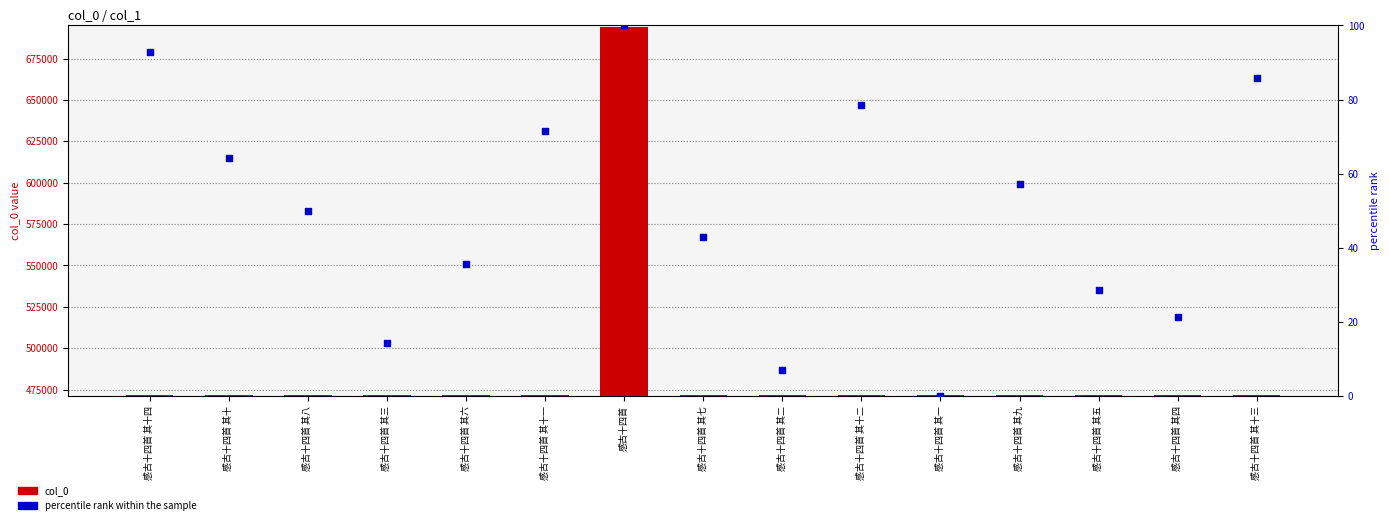

At which category is the sum across all series the highest?

感古十四首